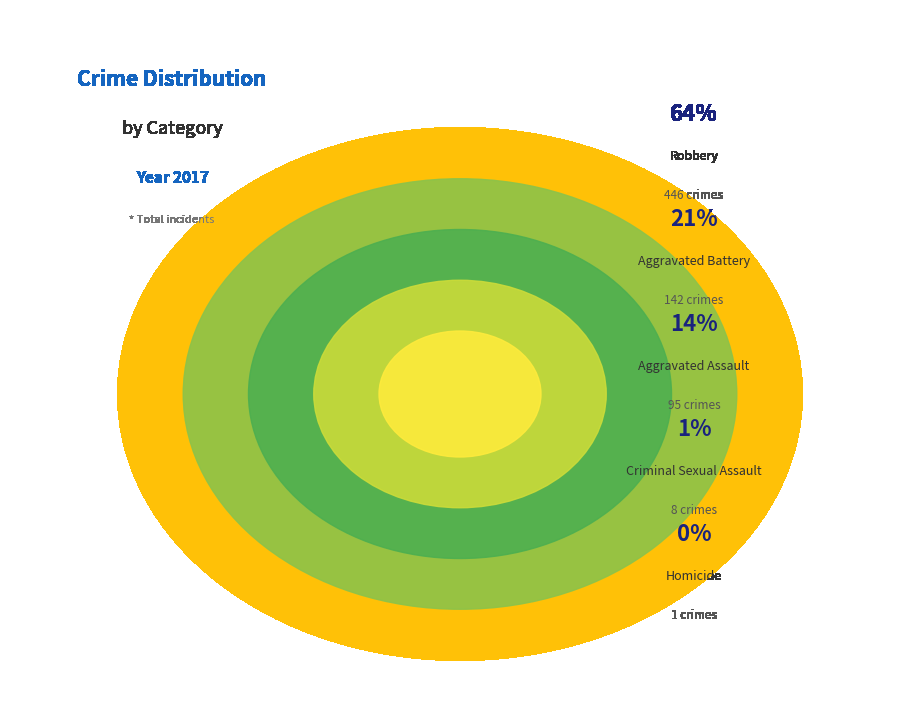

To the nearest percent, what percentage of the pie is Aggravated Battery?

21%